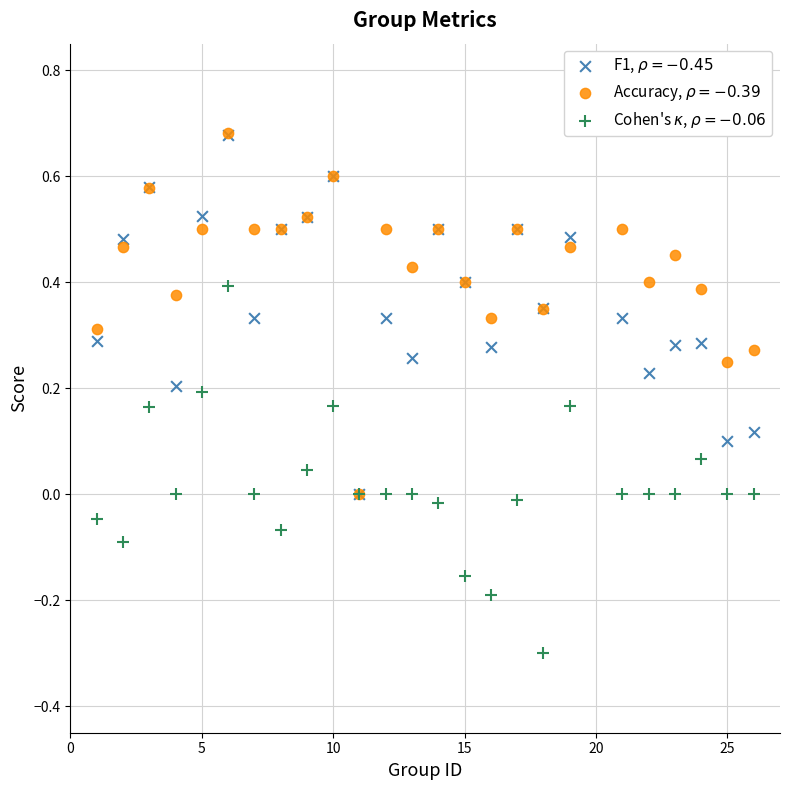

Which series has the widest spread of Y values?

Cohen's $\kappa$, $\rho = -0.06$